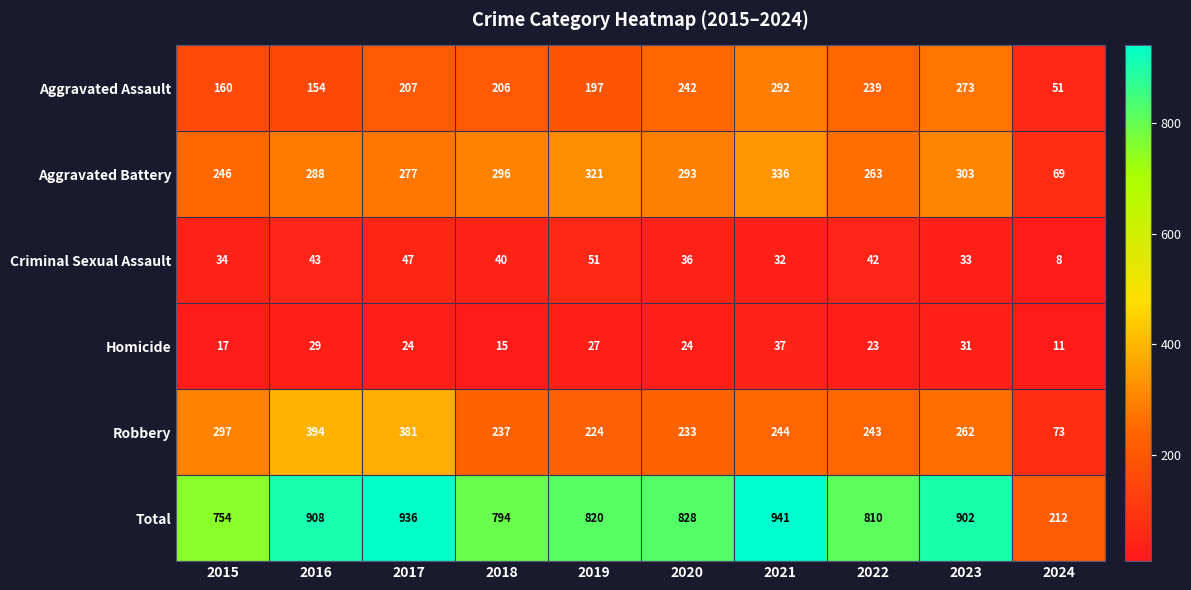

At 2018, list the series in order from smallest to largest.

Homicide, Criminal Sexual Assault, Aggravated Assault, Robbery, Aggravated Battery, Total